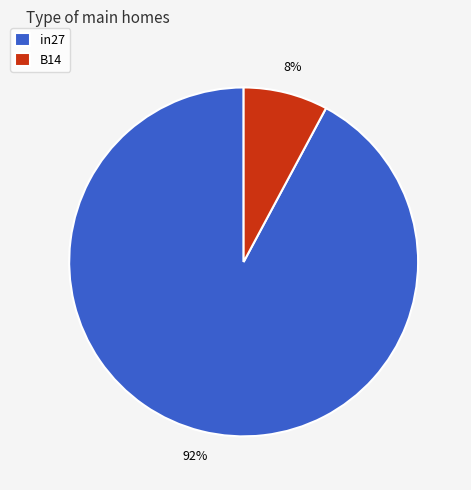

What is the majority slice?

in27